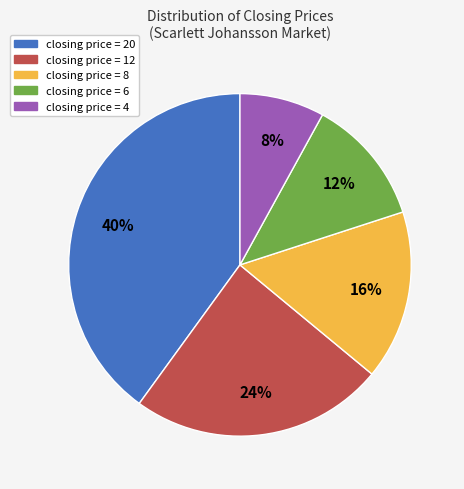

To the nearest percent, what is the average slice percentage?

20%